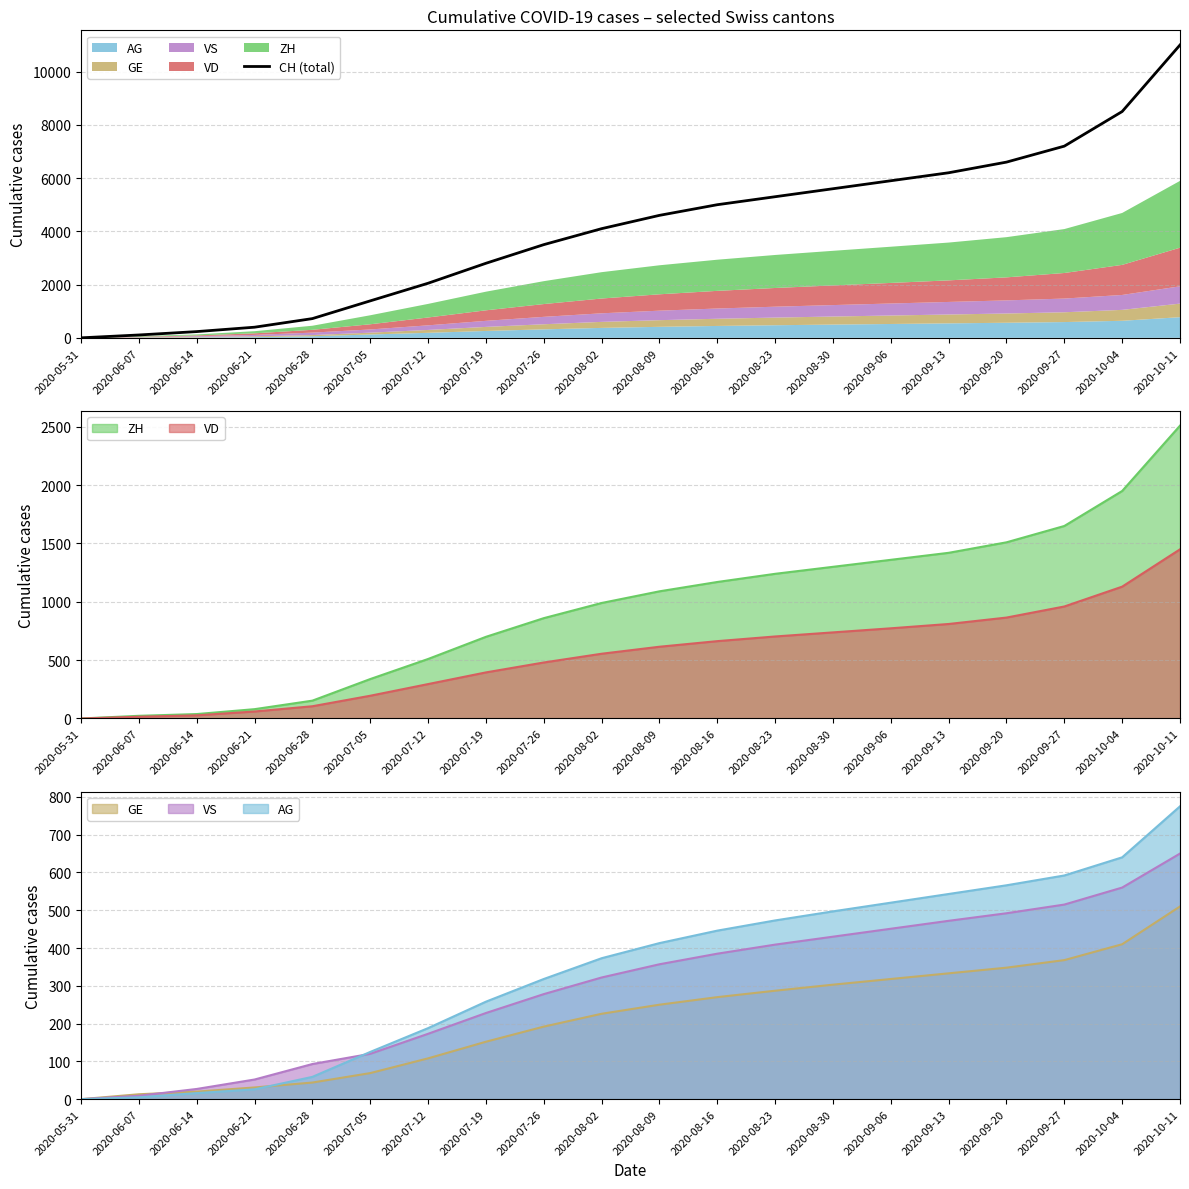

How many data points are above 4600?

9